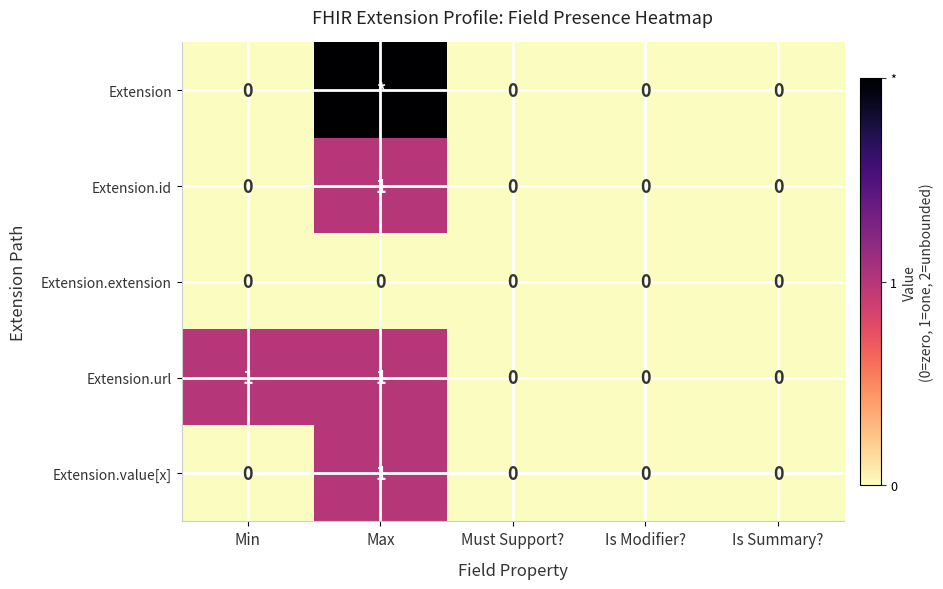

True or false: Extension.value[x] has a value of 0 at Min.

True